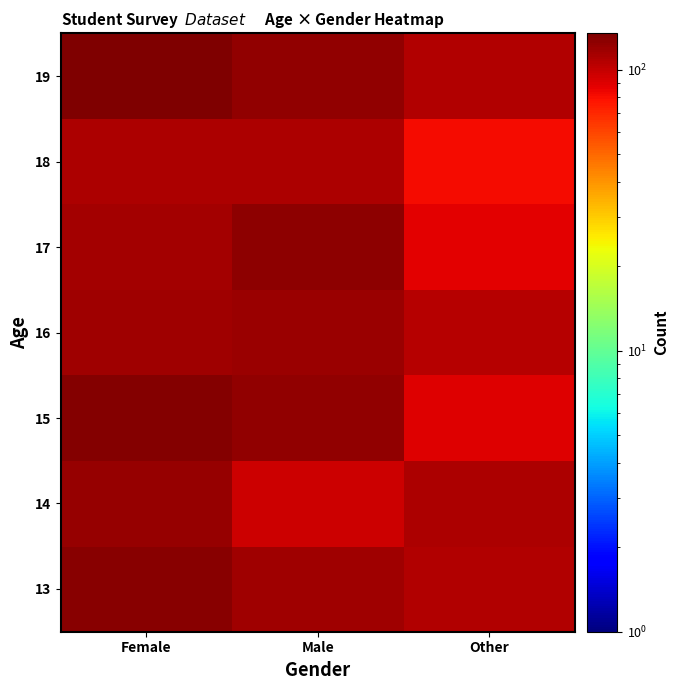

Reading right to left, what are all the values shown in this chart?

13: Other=108.8	Male=116.2	Female=129.2
14: Other=111.3	Male=96.8	Female=120.9
15: Other=89.8	Male=122.6	Female=129.8
16: Other=106.8	Male=118.1	Female=116.5
17: Other=87.3	Male=125.7	Female=114.3
18: Other=81.9	Male=109.6	Female=110.8
19: Other=107.7	Male=122.9	Female=134.8